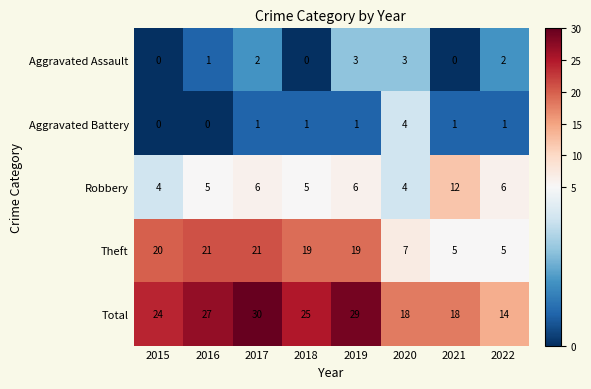

List the series in order of their peak value, highest first.

Total, Theft, Robbery, Aggravated Battery, Aggravated Assault